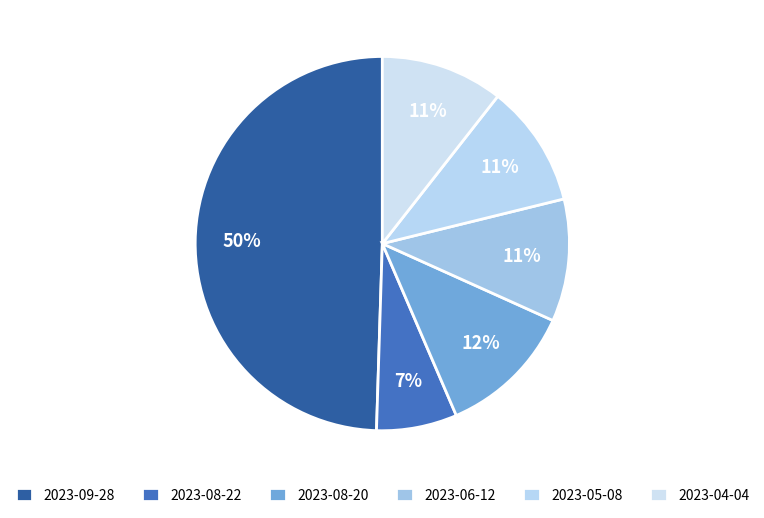

Is the sum of 2023-08-20 and 2023-06-12 greater than half?

No